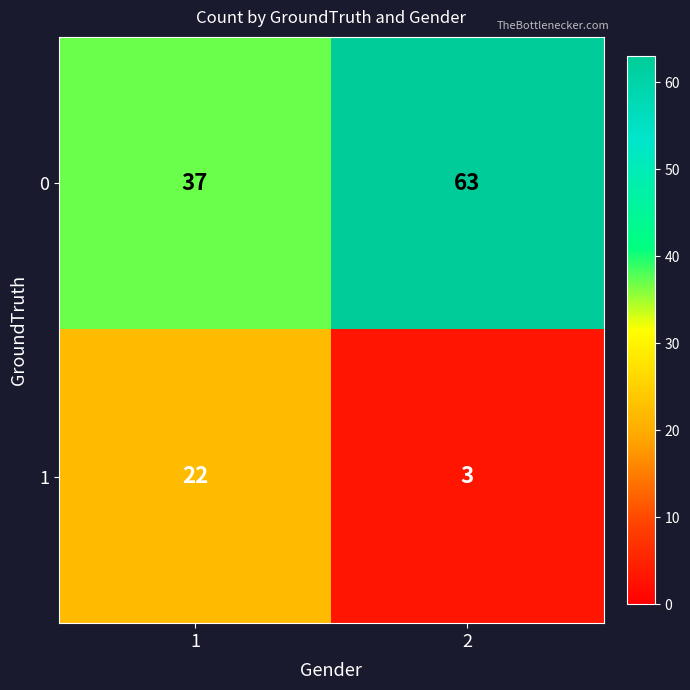

How many distinct data groups are displayed?

2